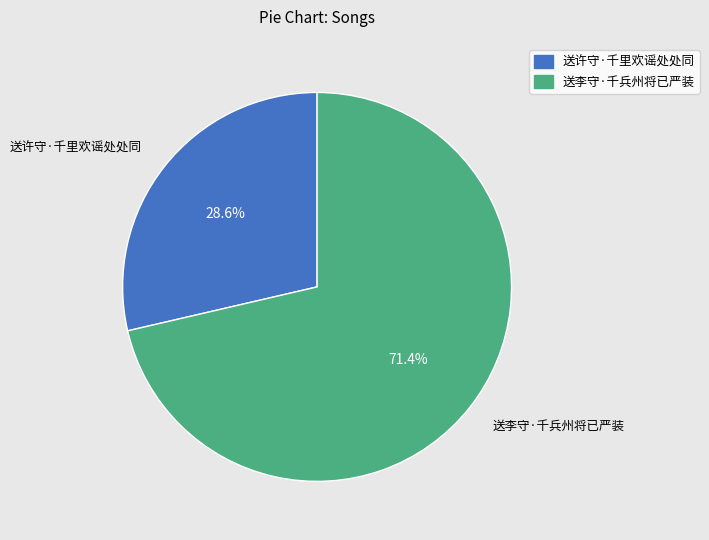

True or false: 送李守·千兵州将已严装 accounts for 79% of the total.

False